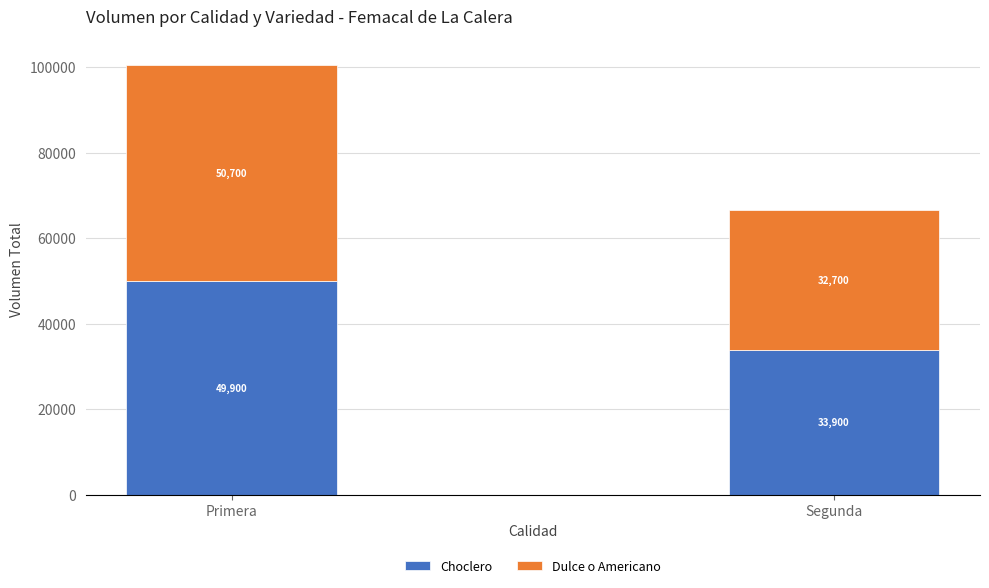

Reading left to right, transcribe the values for Choclero.

Primera=49900	Segunda=33900